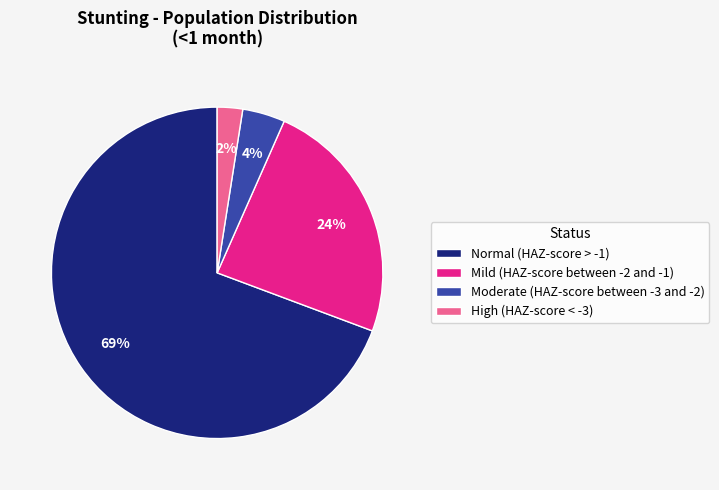

To the nearest percent, what is the average slice percentage?

25%